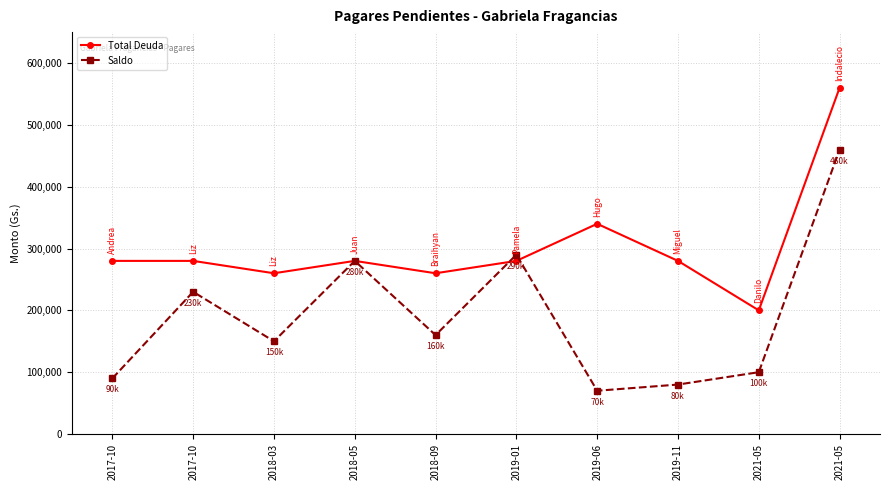

How many distinct data groups are displayed?

2